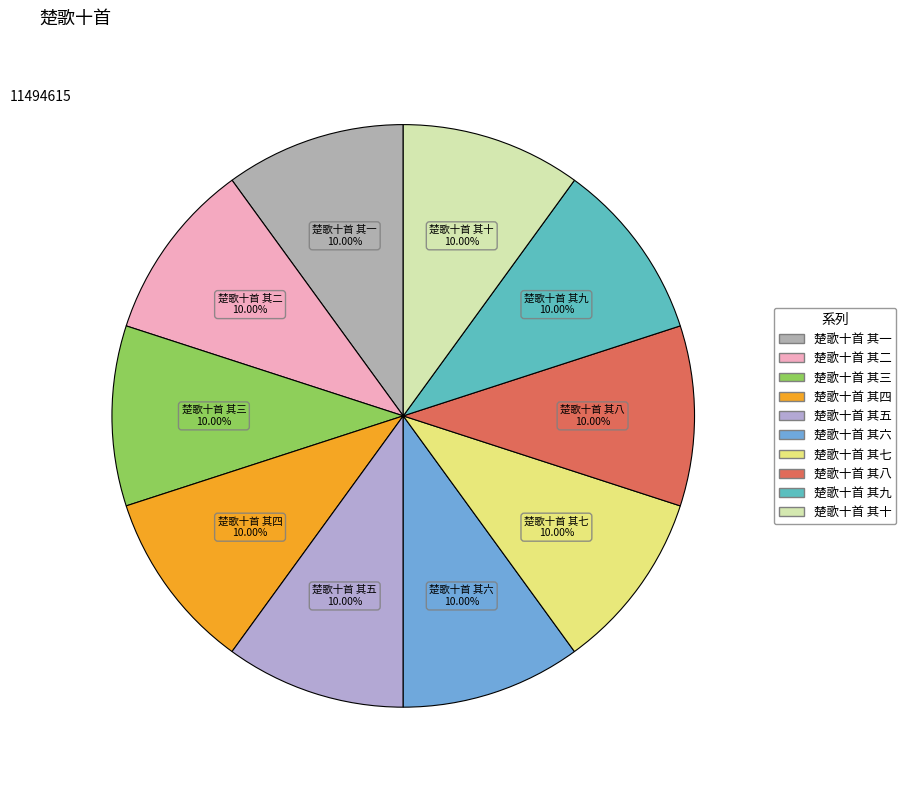

How many segments does this pie chart have?

10